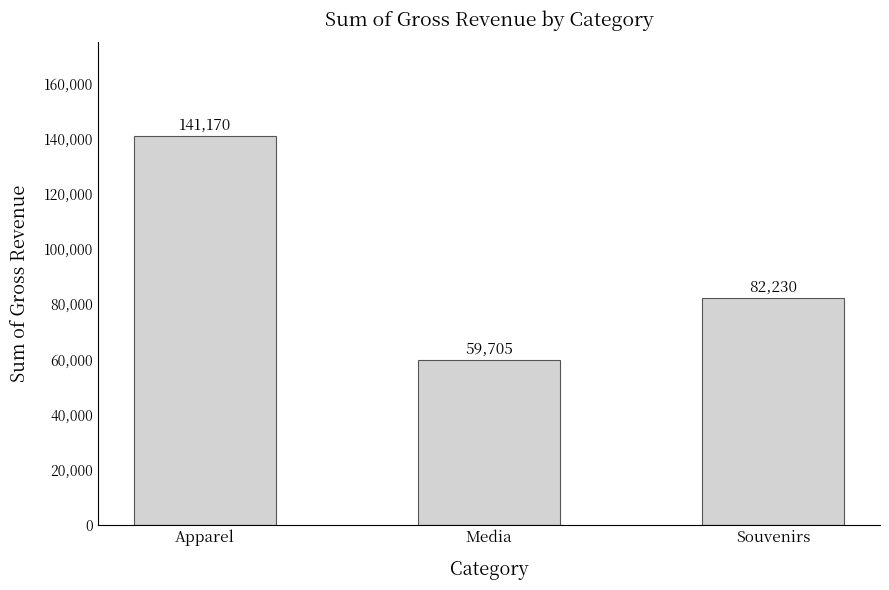

What is the label of the 3rd bar from the left?

Souvenirs